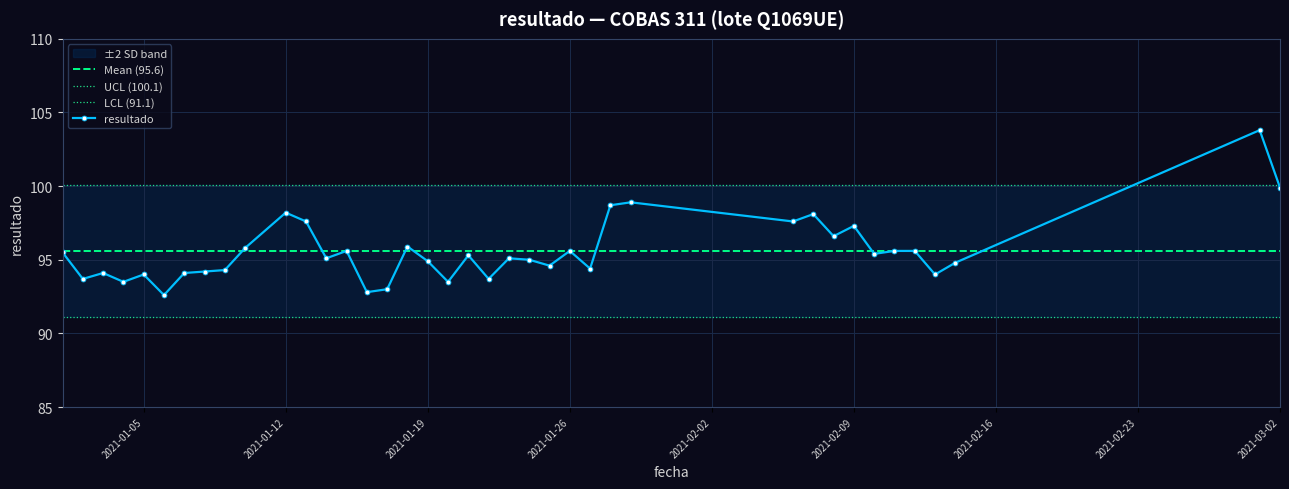

What is the label of the 4th point from the right?

2021-02-13